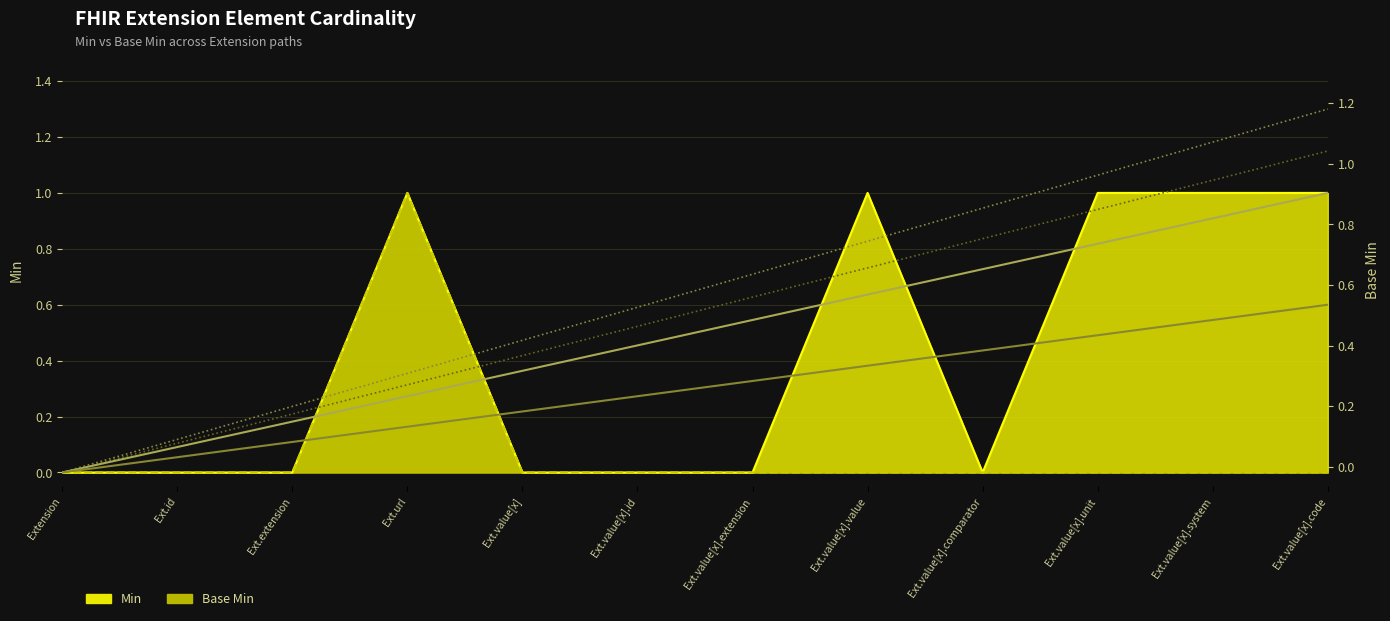

At which category is the sum across all series the highest?

Ext.url